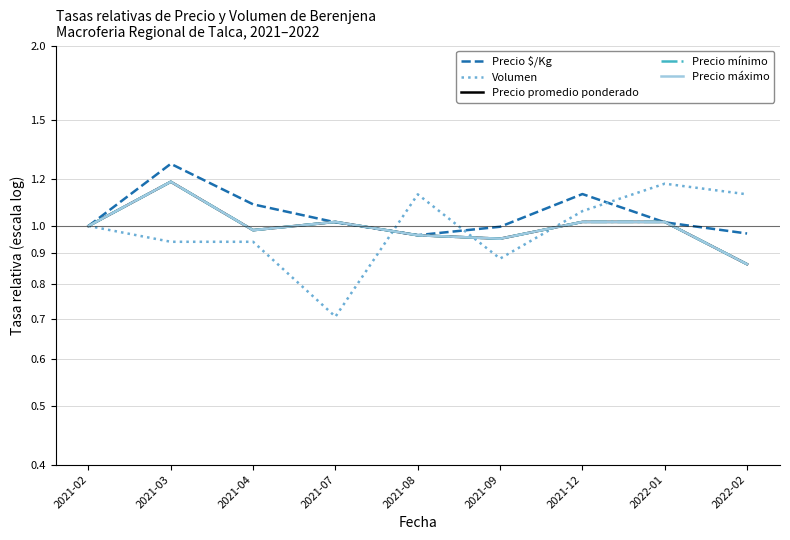

What value does the Precio $/Kg series have at 2021-12?

1.1